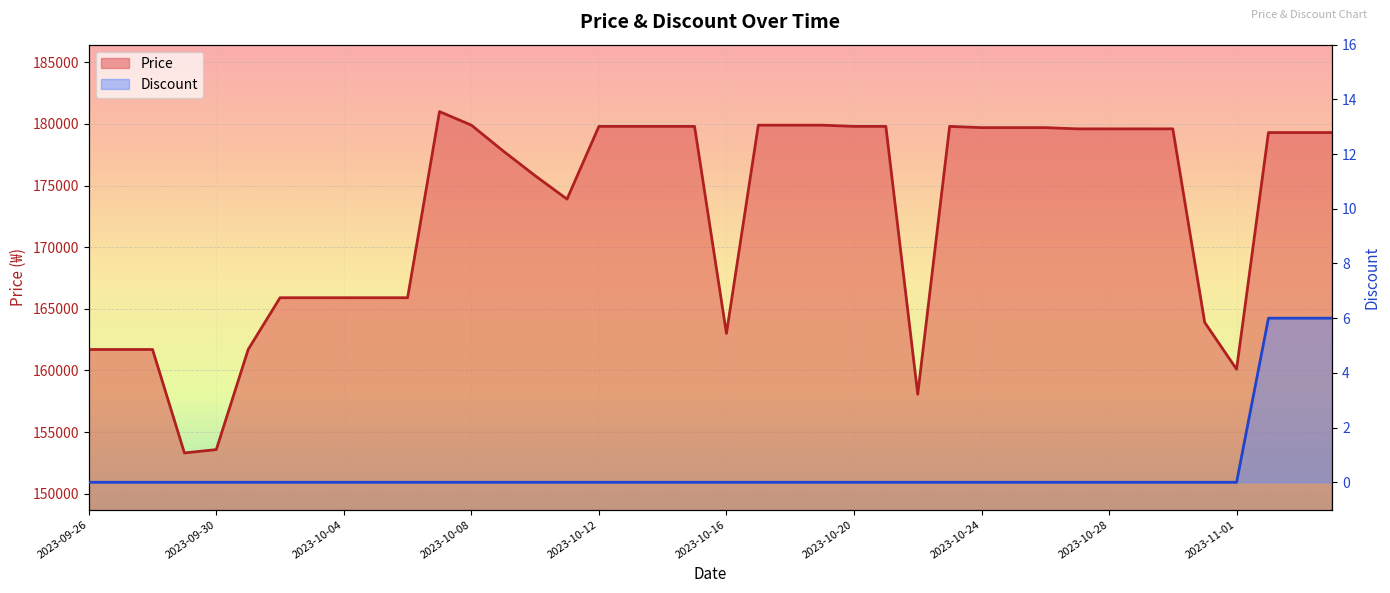

What is the label of the 36th point from the left?

2023-10-31